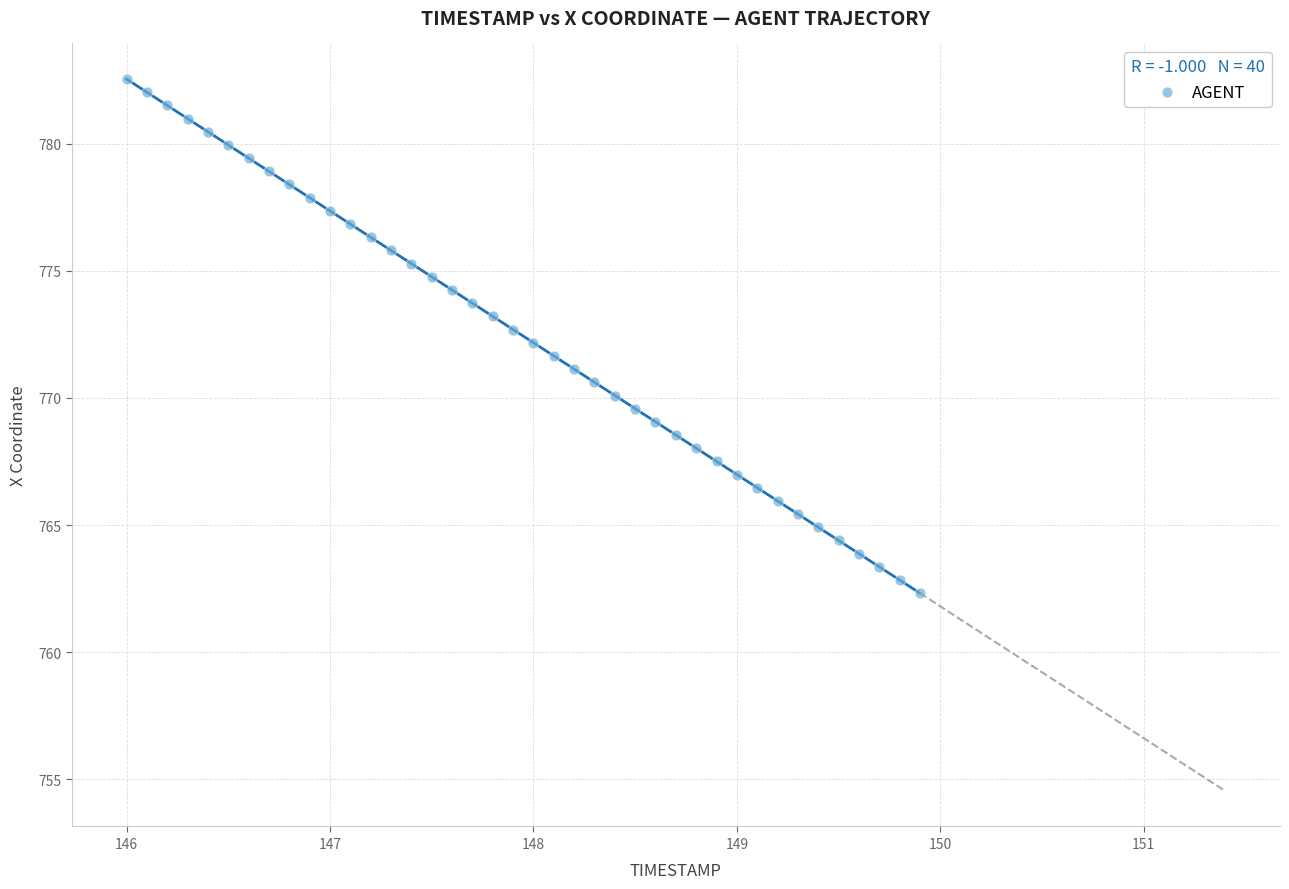

What is the range of X values (max minus min)?

3.9